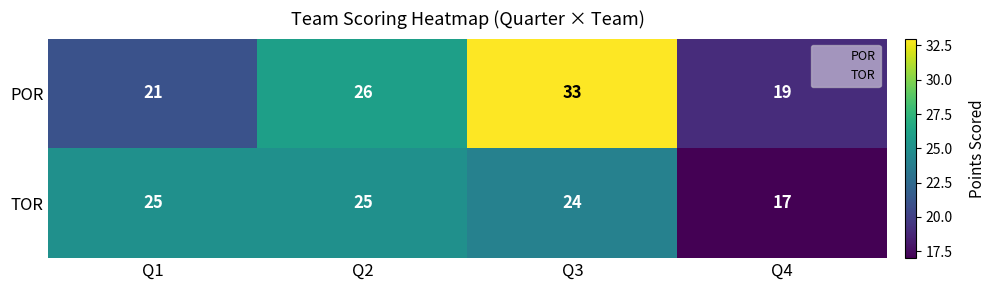

Where is TOR nearest to the value 21?

Q3